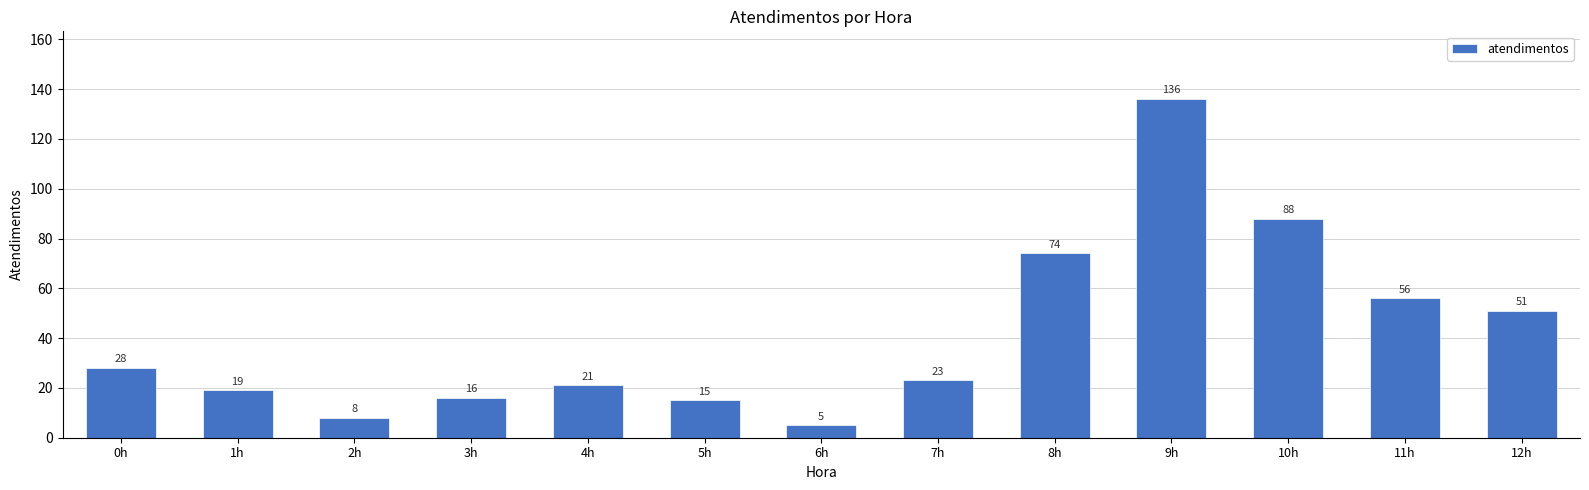

Does the chart contain any negative values?

No